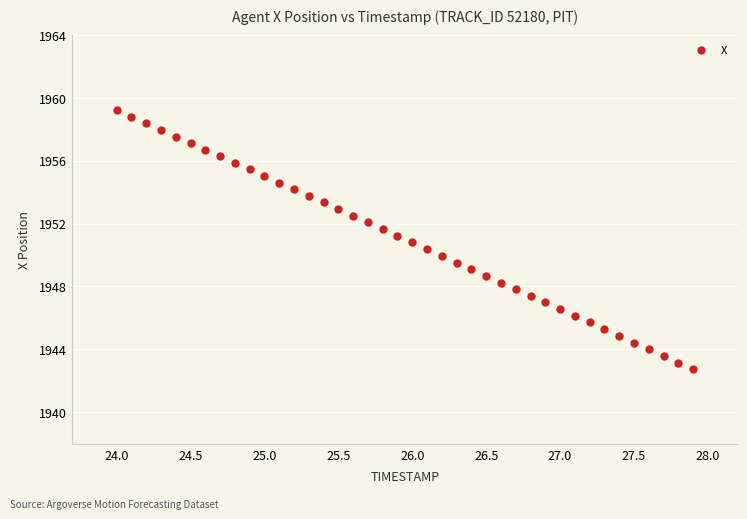

What is the range of X values (max minus min)?

3.9